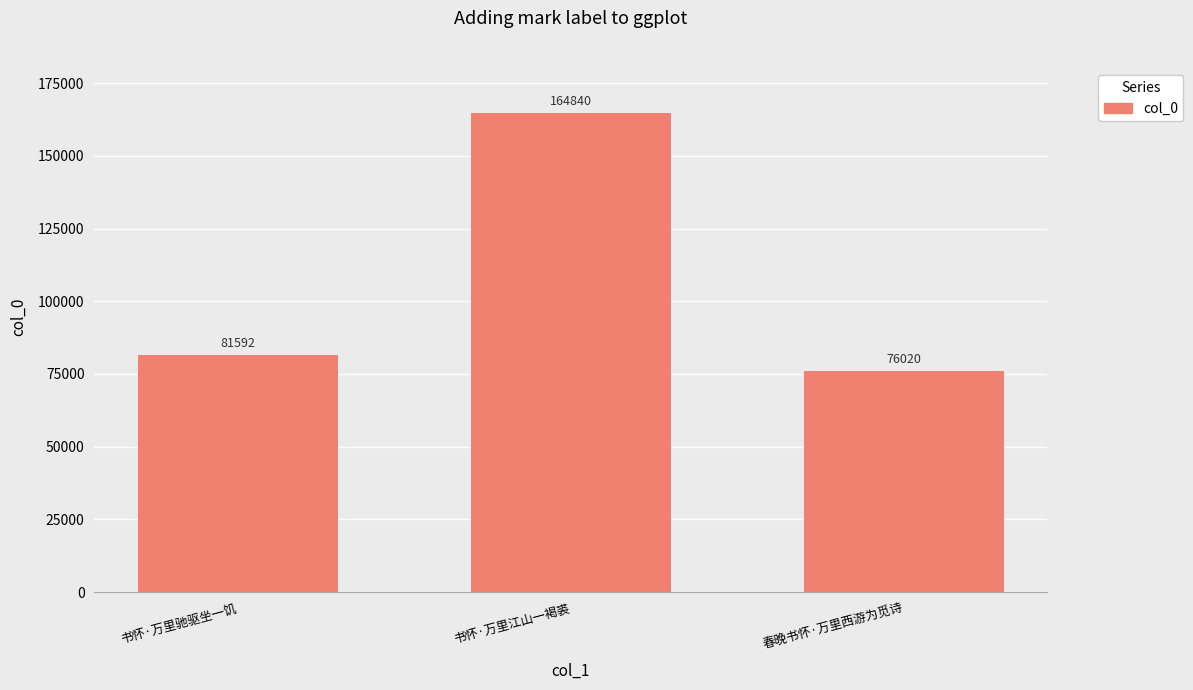

Reading left to right, extract all data points from this chart.

81592	164840	76020